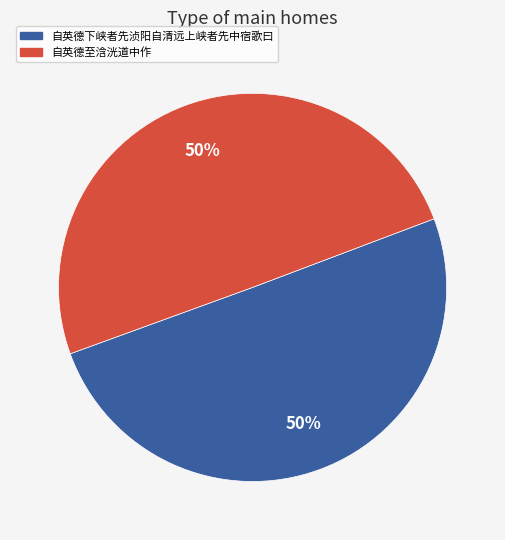

Is it true that 自英德至浛洸道中作 is 50% of the pie?

True